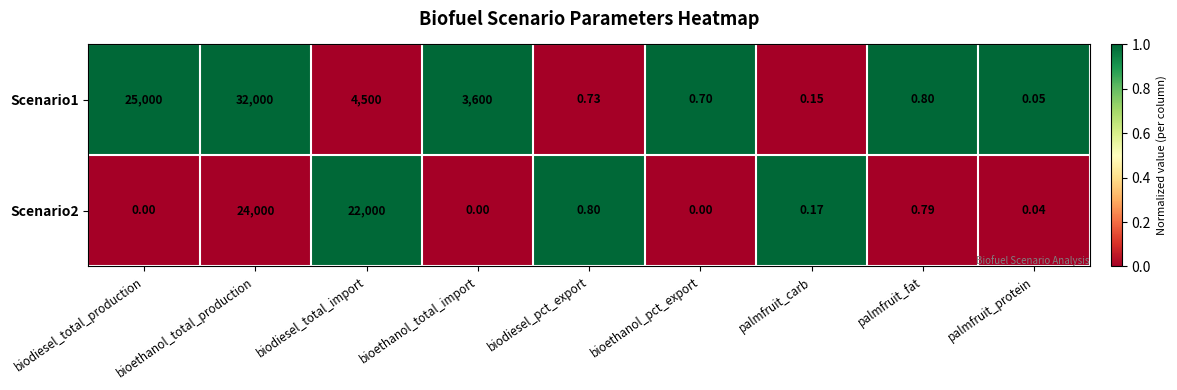

Where is Scenario1 nearest to the value 16000?

biodiesel_total_production